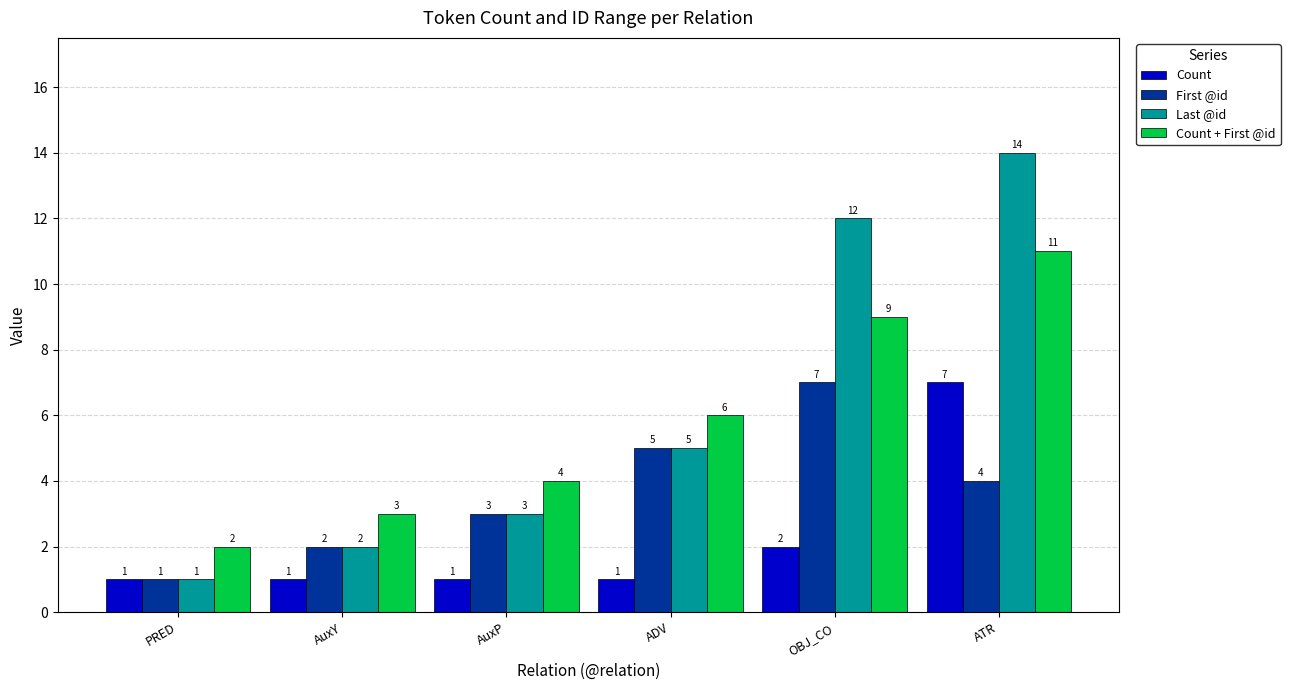

What is the difference between the maximum and minimum values in the Count + First @id series?

9